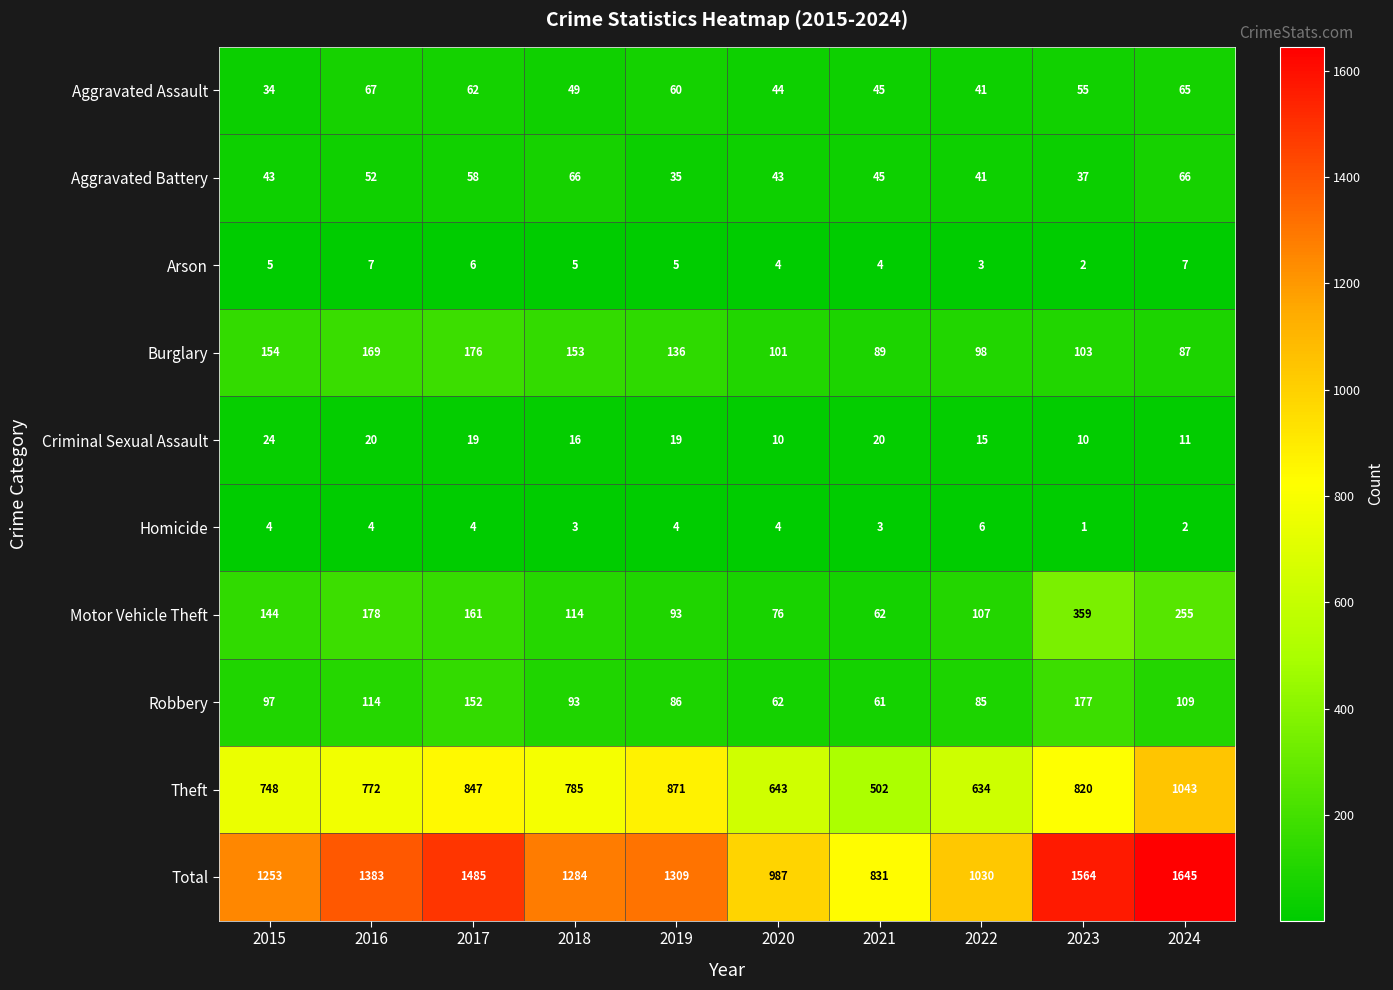

At how many categories does at least one series exceed 1377?

4